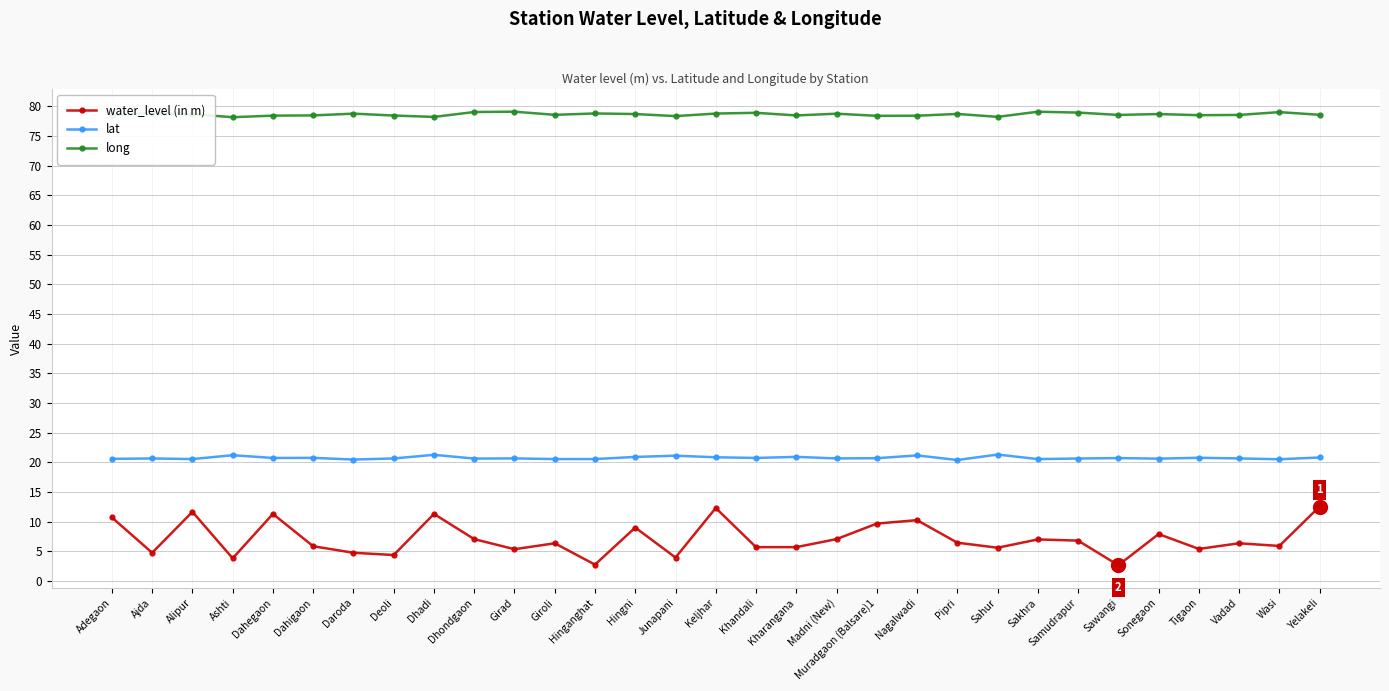

At which label does water_level (in m) first exceed 6?

Adegaon